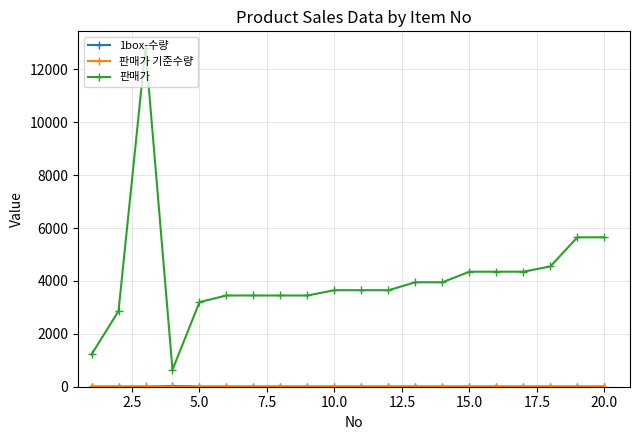

Which series has the largest range (max minus min)?

판매가